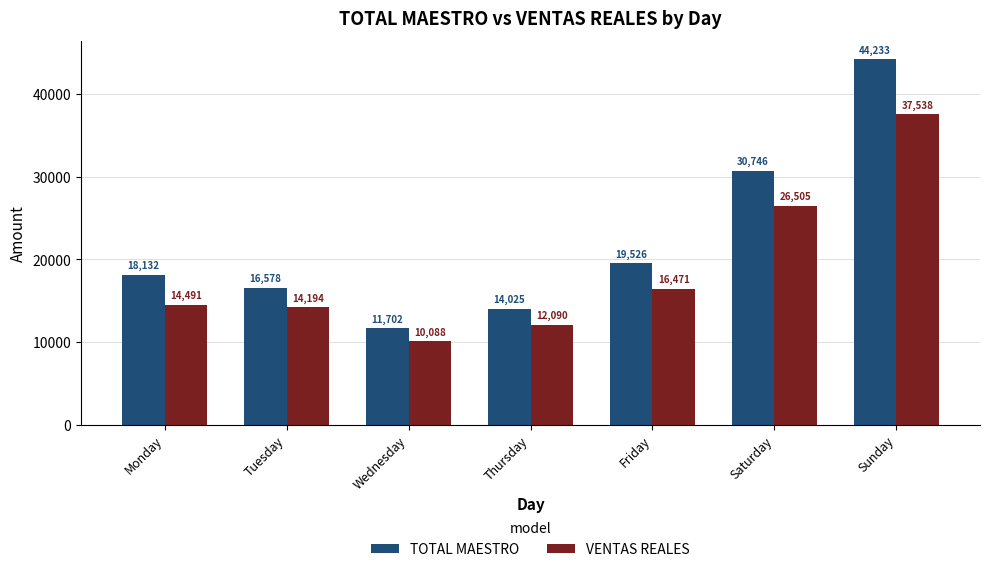

What is the smallest value displayed?

10087.9